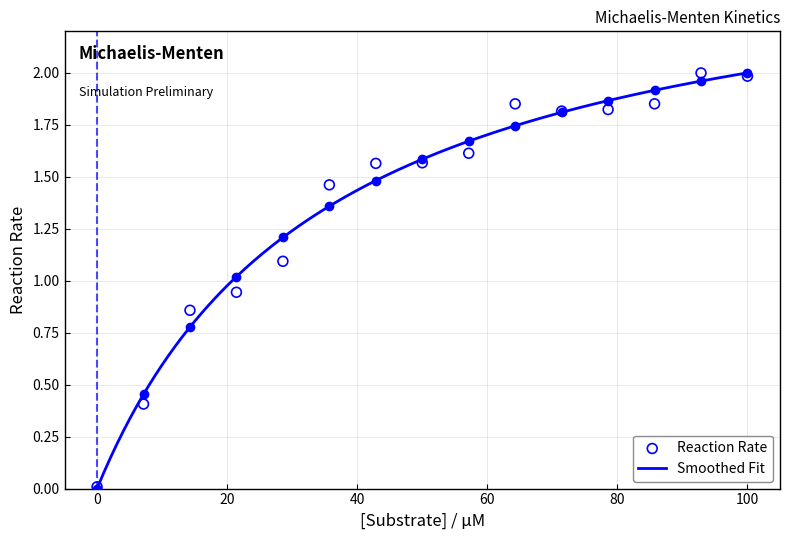

Which series has the largest Y range (max minus min)?

Smoothed Fit